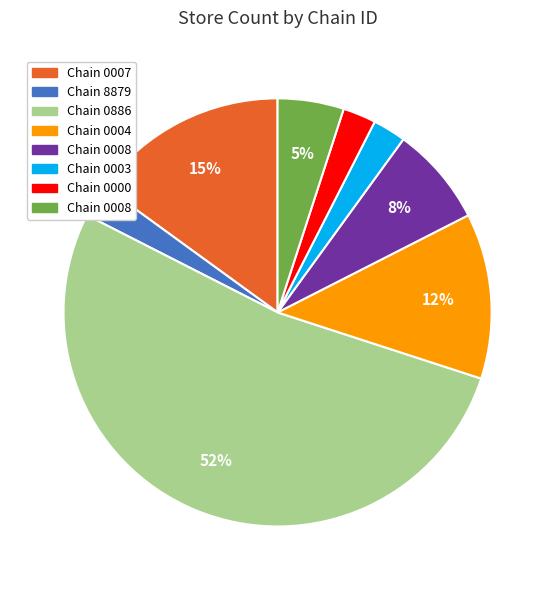

Does any single category account for the majority?

Yes